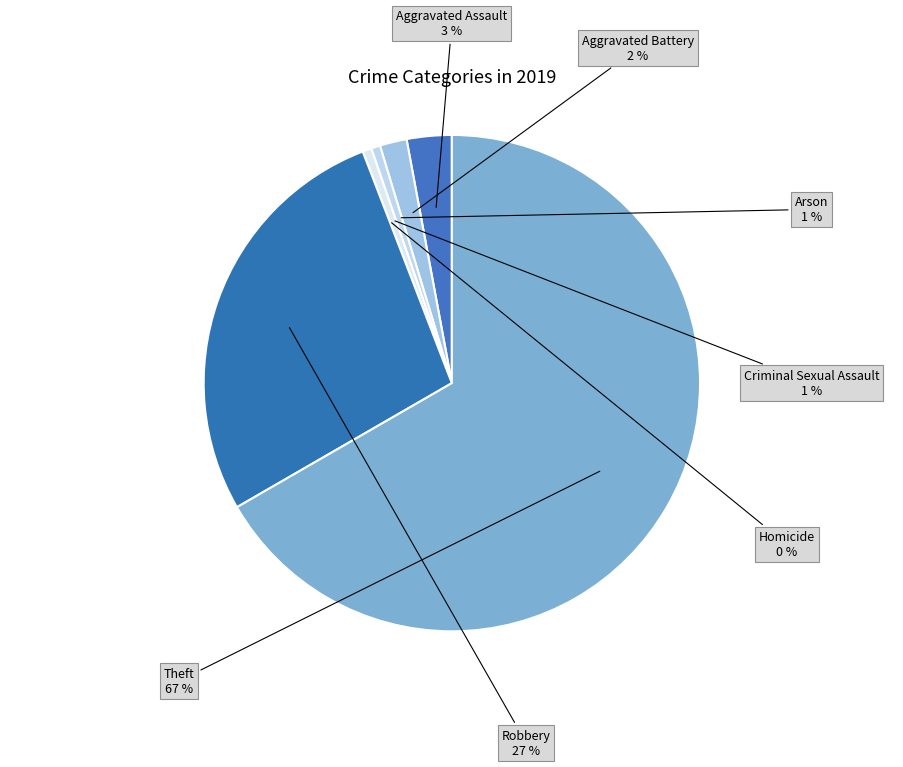

Which category has the smallest portion of the pie?

Homicide